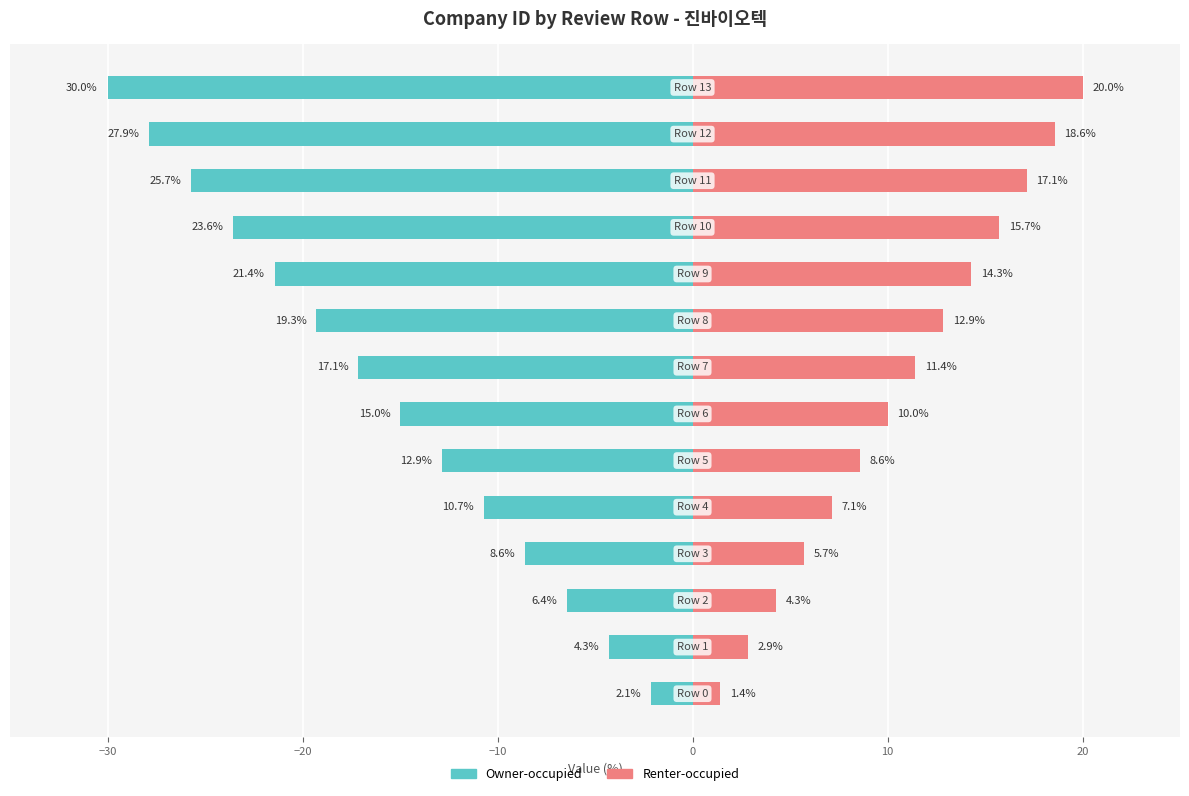

Does the chart contain stacked bars?

No